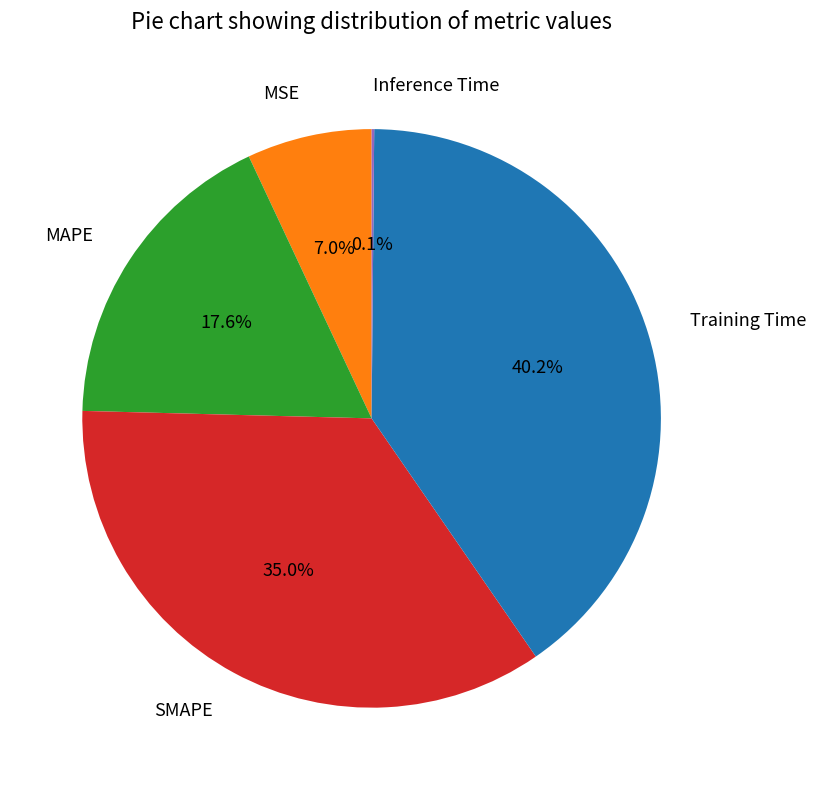

What percentage is the MSE slice, to the nearest percent?

7%